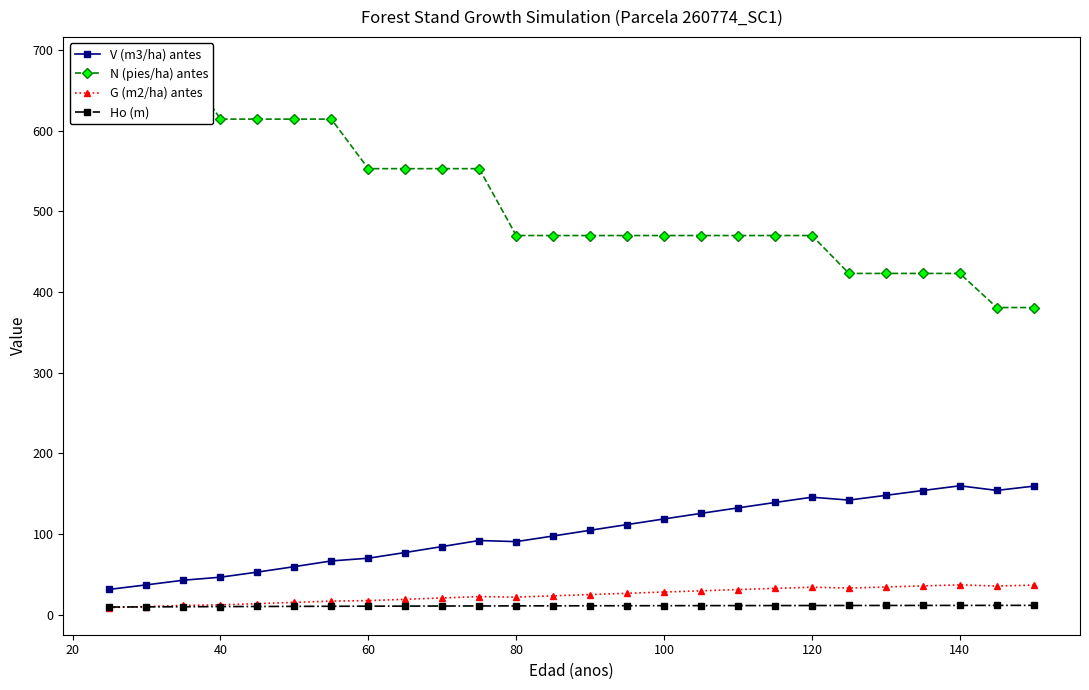

In V (m3/ha) antes, how many points are lower than both neighbors (excluding endpoints)?

3